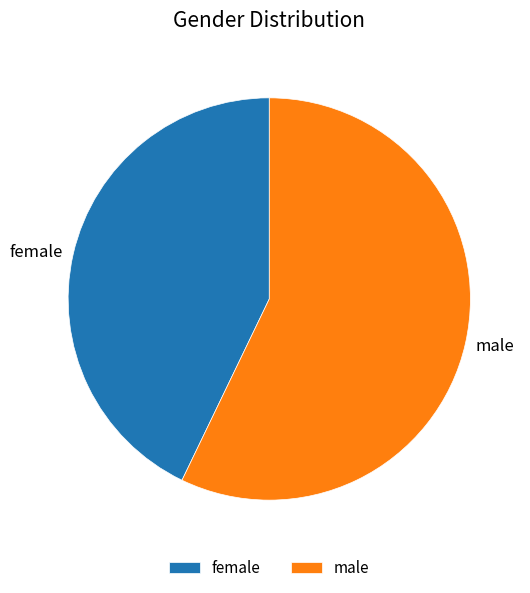

Is there a majority slice in this chart?

Yes